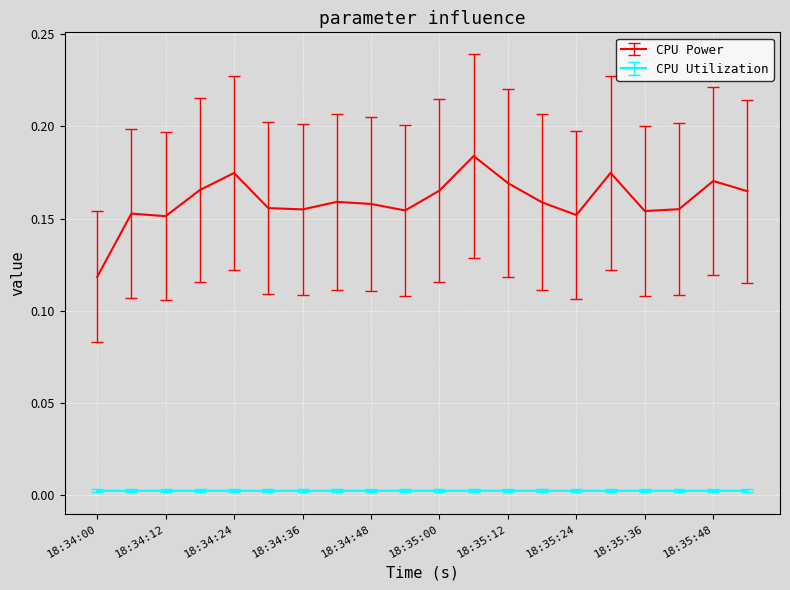

List the series in order of their overall mean, lowest first.

CPU Utilization, CPU Power